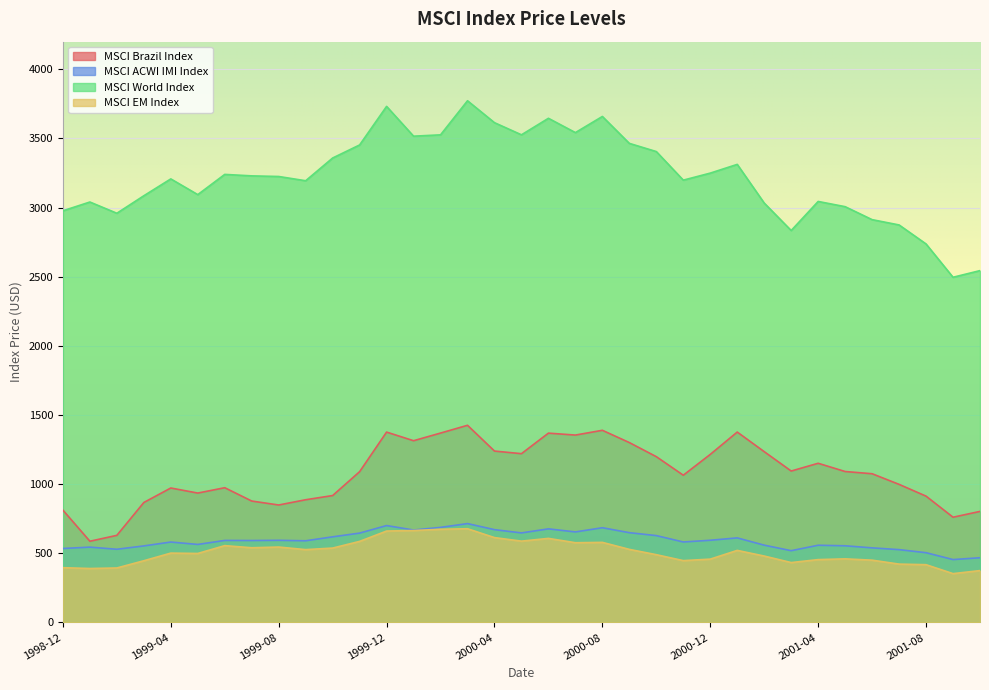

How many data points in MSCI Brazil Index are less than 1090?

17